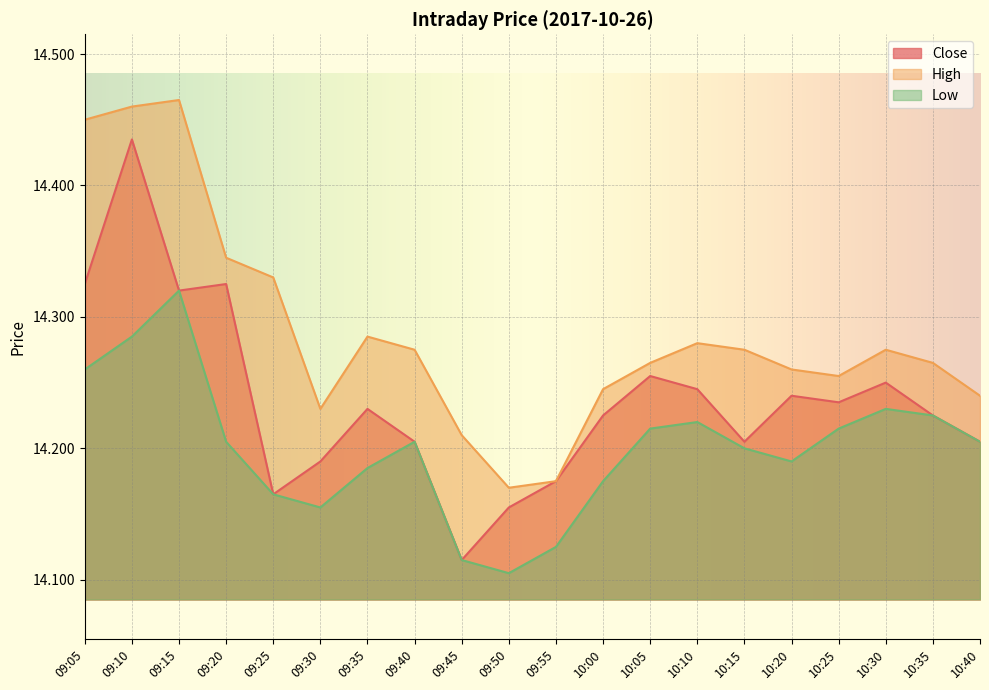

Is it true that Close equals 14.2 at 10:25?

True